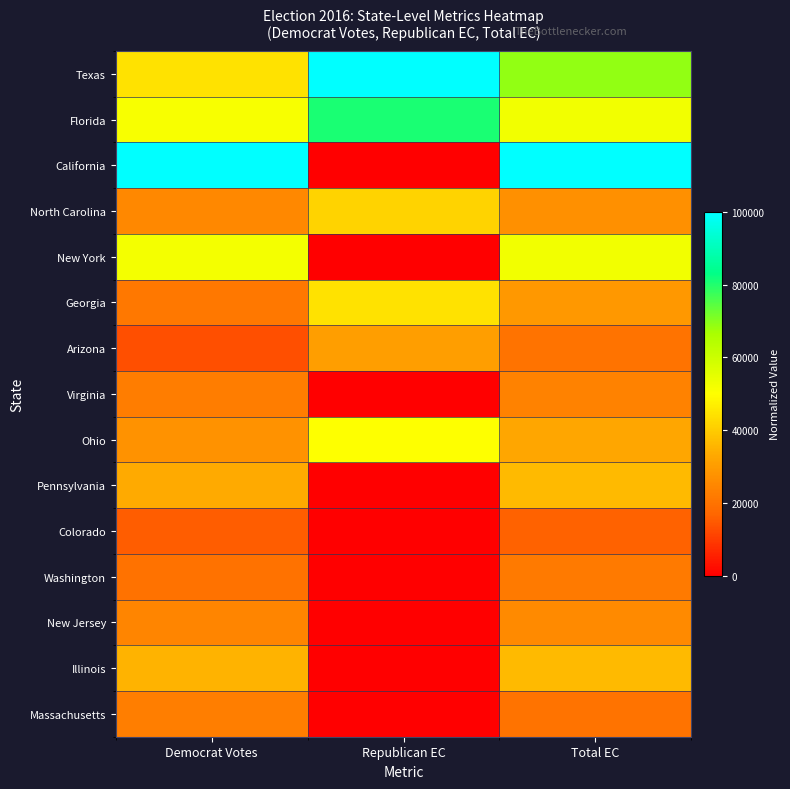

At which category is the sum across all series the highest?

Total EC